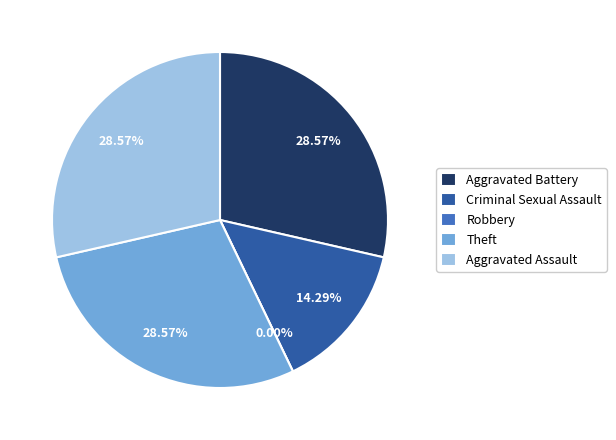

The Criminal Sexual Assault slice represents 21% of the pie. True or false?

False